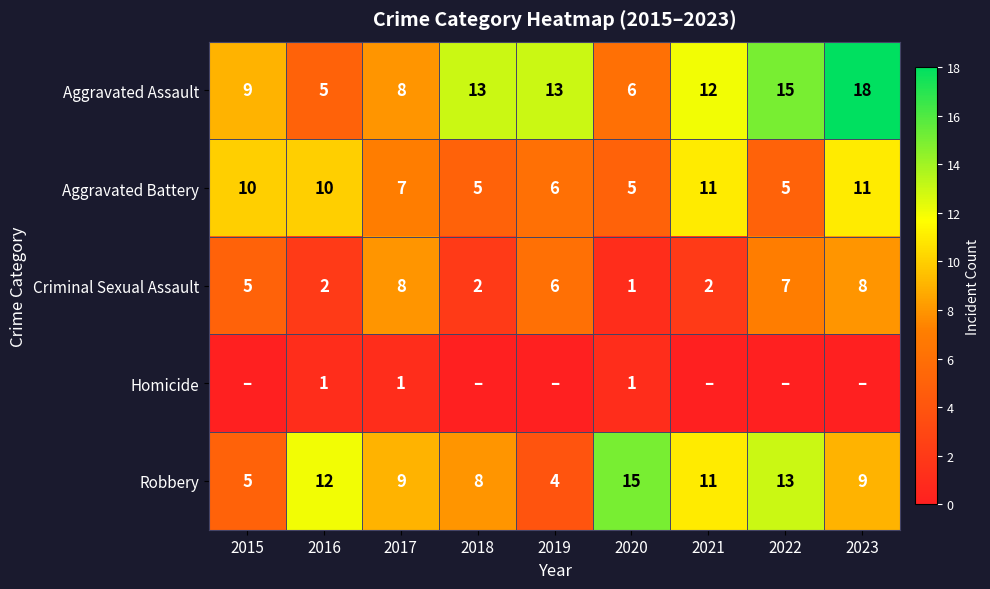

How many Aggravated Battery values are between 5 and 10?

7